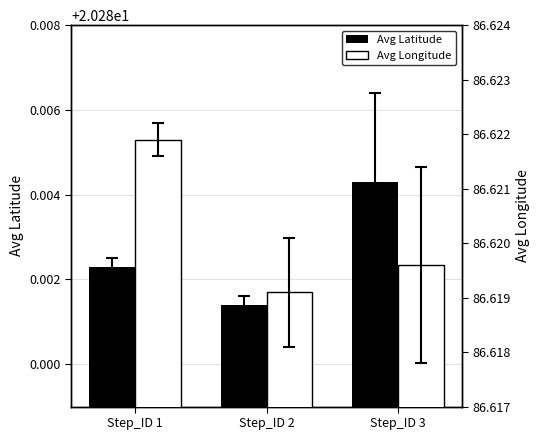

What are all the series names shown in the legend?

Avg Latitude, Avg Longitude